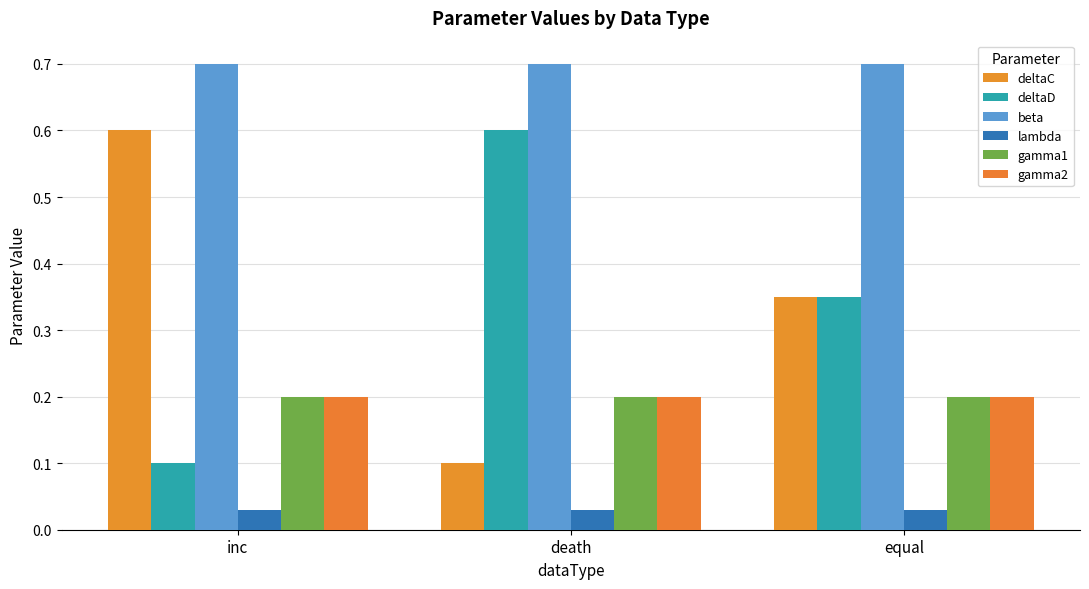

How many bars are there in total?

18